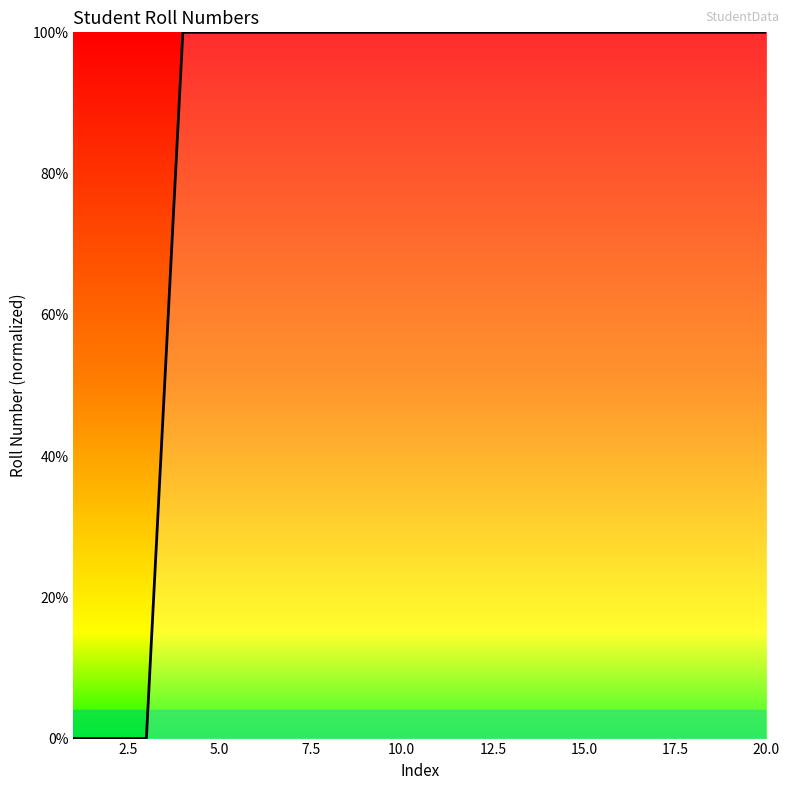

What is the maximum value shown in the chart?

100.0